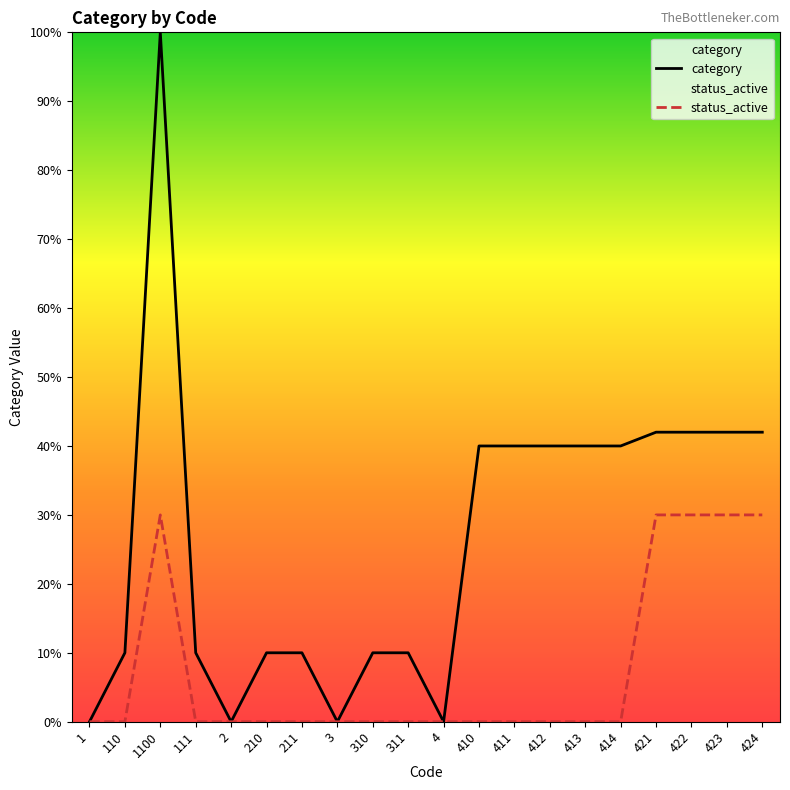

Is this an area chart (filled region under the line)?

No